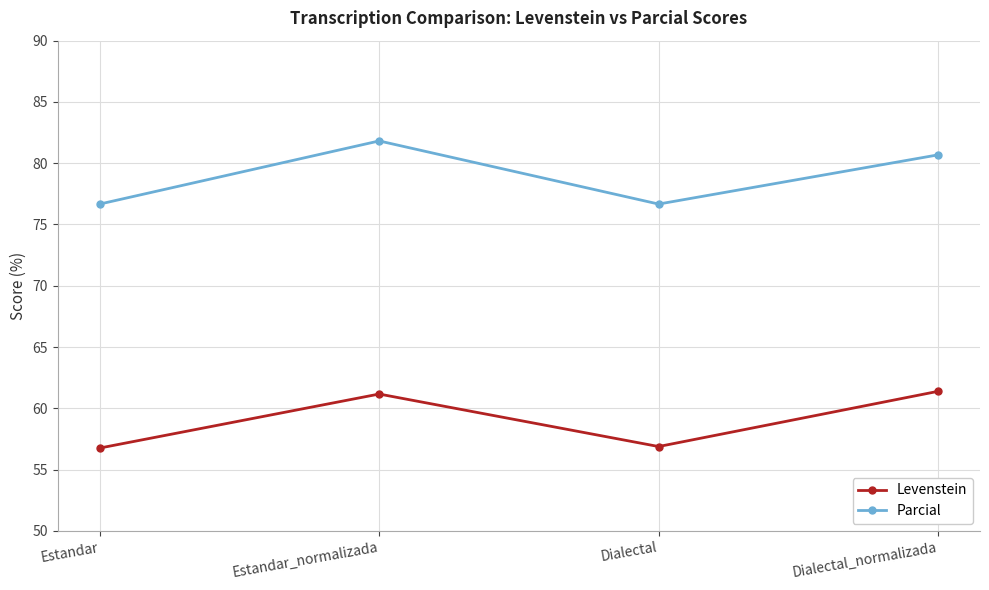

At which category is the sum across all series the highest?

Estandar_normalizada